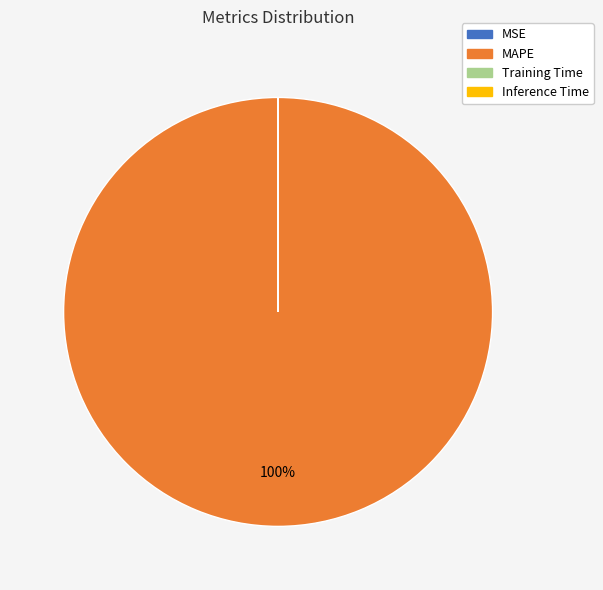

To the nearest percent, what portion does MAPE represent?

100%